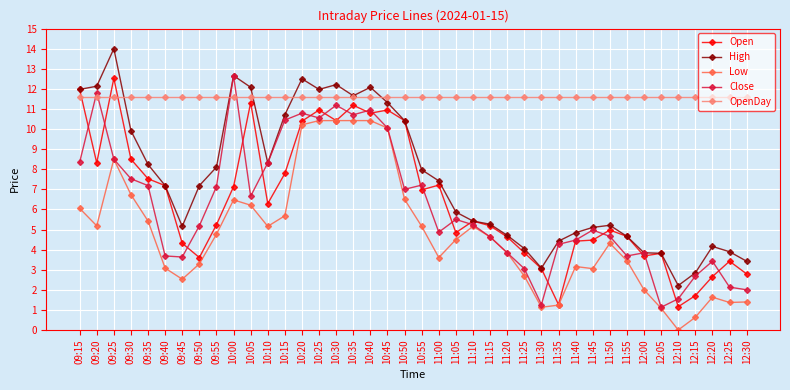

How many values in the Low series exceed 4?

22